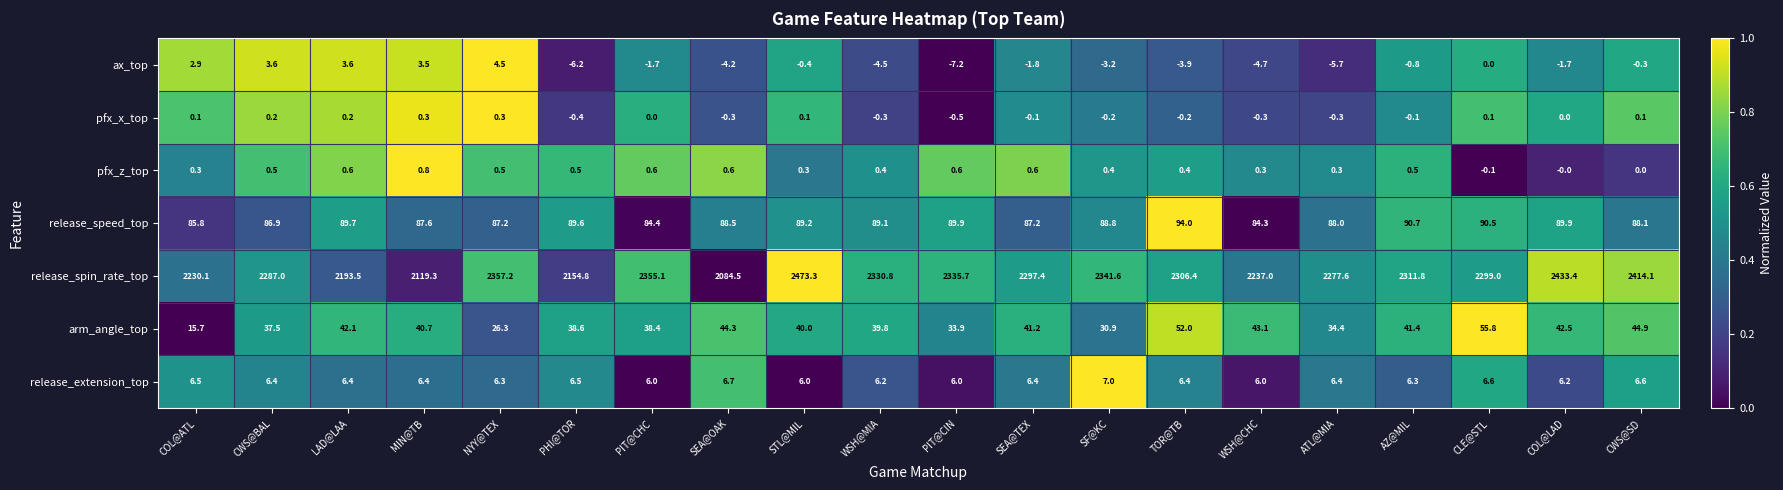

Which series changed the most between PIT@CIN and CWS@SD?

release_spin_rate_top